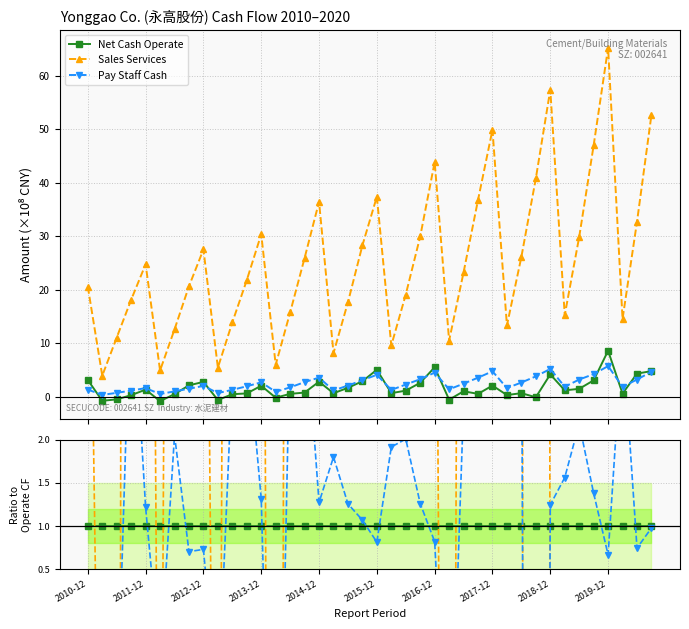

How many categories are shown in the chart?

40